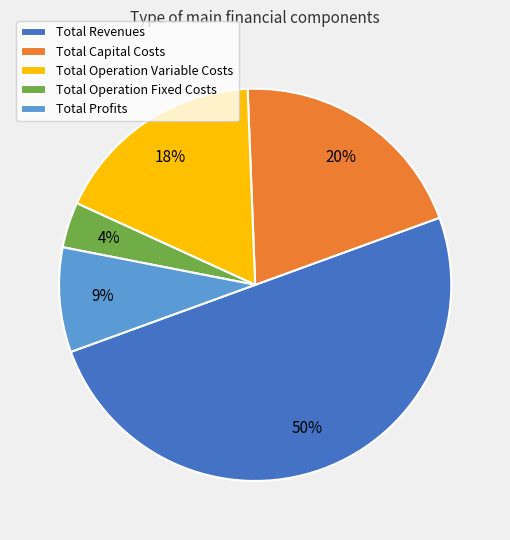

Is Total Profits the majority of the pie?

No